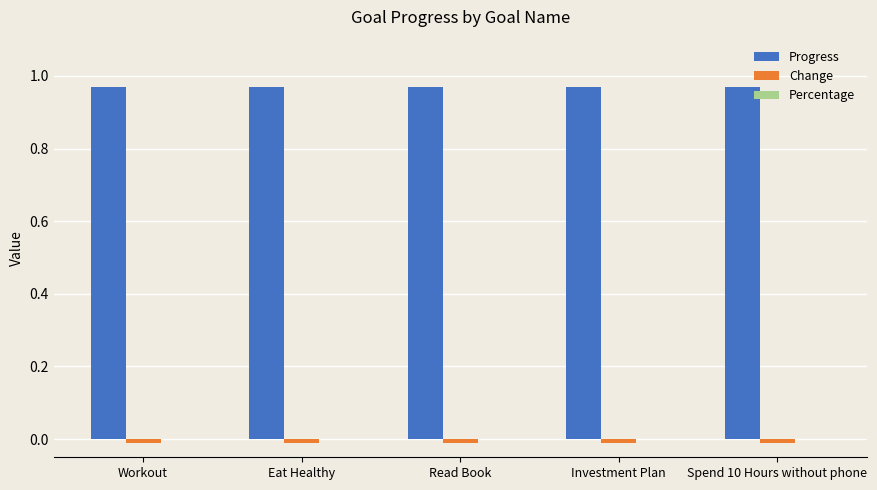

True or false: Progress has a value of 1.4 at Workout.

False